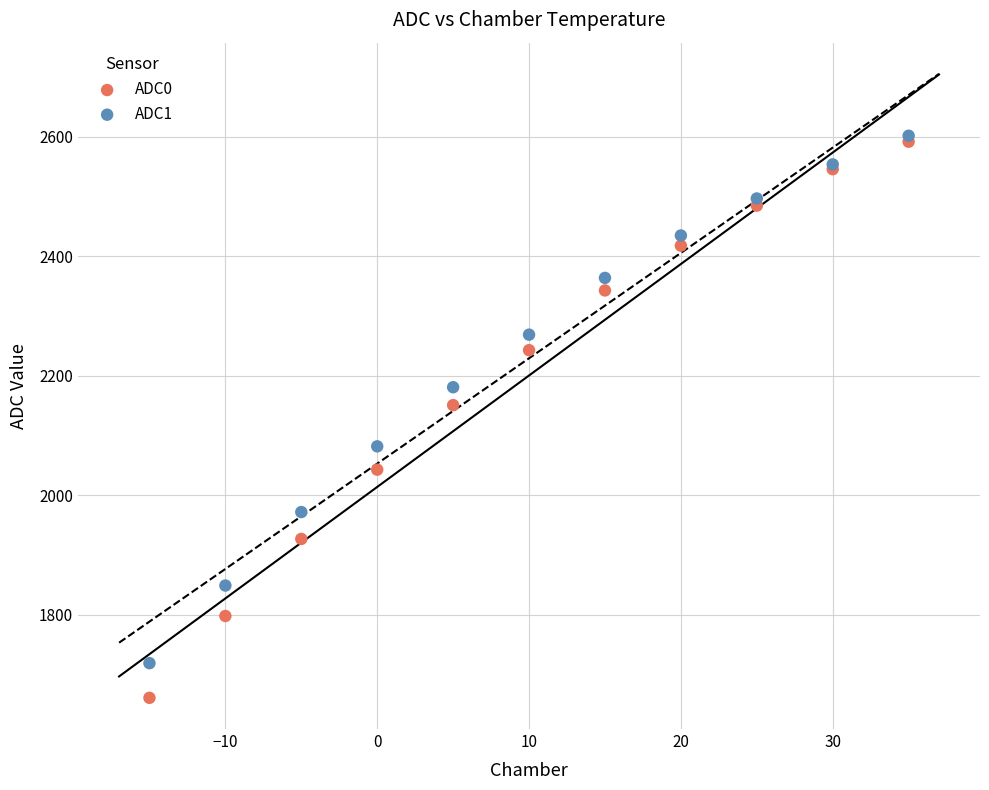

In the ADC0 series, what Y value is closest to 2126?

2151